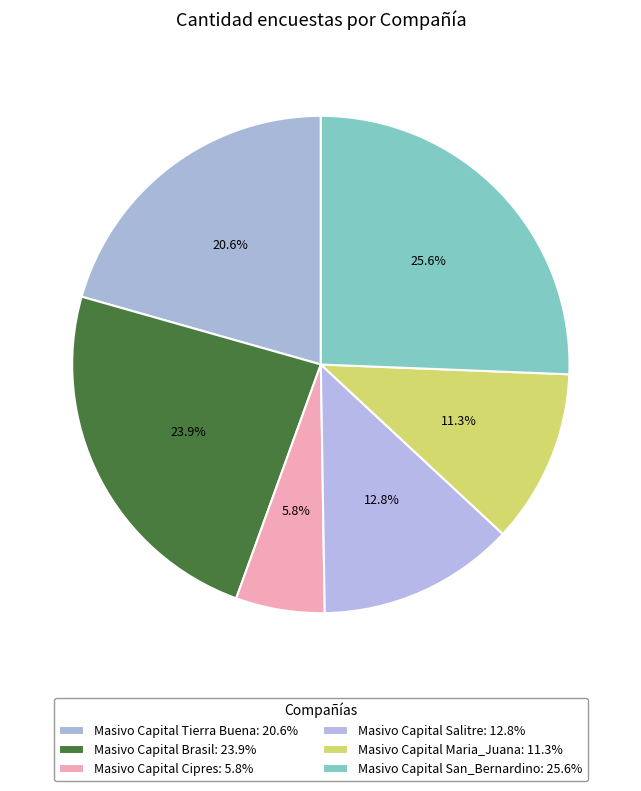

Does any single category account for the majority?

No